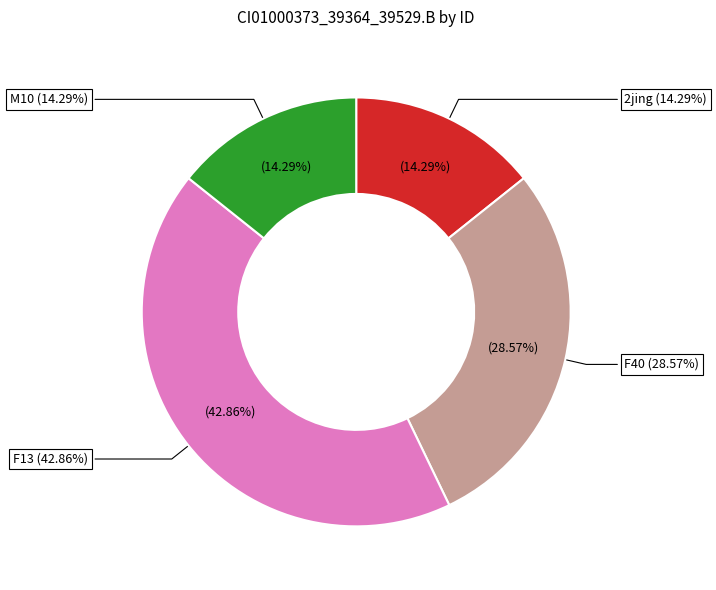

What percentage do M10 and 2jing together represent?

28.6%